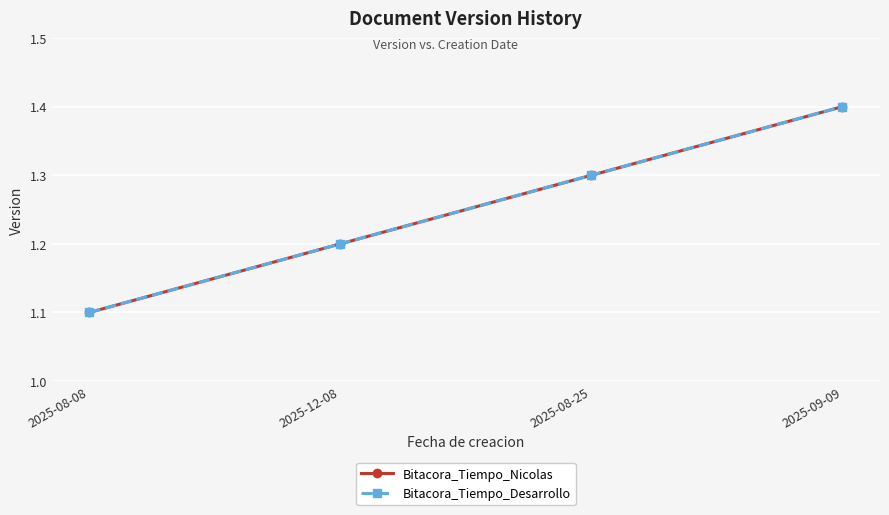

Is this an area chart (filled region under the line)?

No